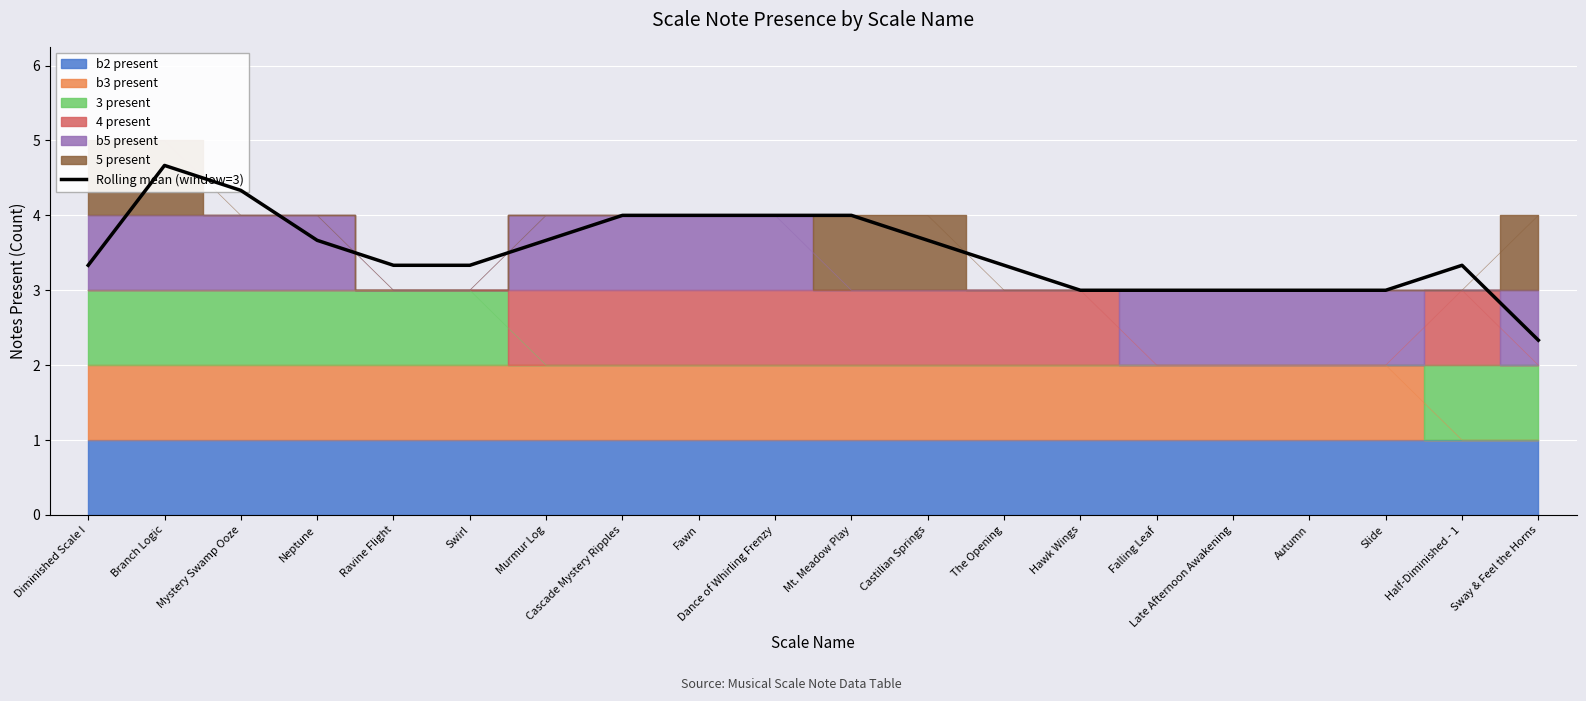

Reading left to right, transcribe all the data shown in this chart.

Diminished Scale I=3.3	Branch Logic=4.7	Mystery Swamp Ooze=4.3	Neptune=3.7	Ravine Flight=3.3	Swirl=3.3	Murmur Log=3.7	Cascade Mystery Ripples=4.0	Fawn=4.0	Dance of Whirling Frenzy=4.0	Mt. Meadow Play=4.0	Castilian Springs=3.7	The Opening=3.3	Hawk Wings=3.0	Falling Leaf=3.0	Late Afternoon Awakening=3.0	Autumn=3.0	Slide=3.0	Half-Diminished - 1=3.3	Sway & Feel the Horns=2.3